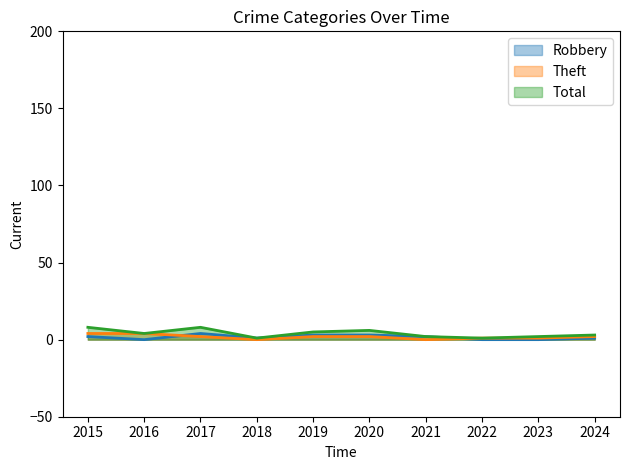

Which series changed the most between 2016 and 2021?

Theft